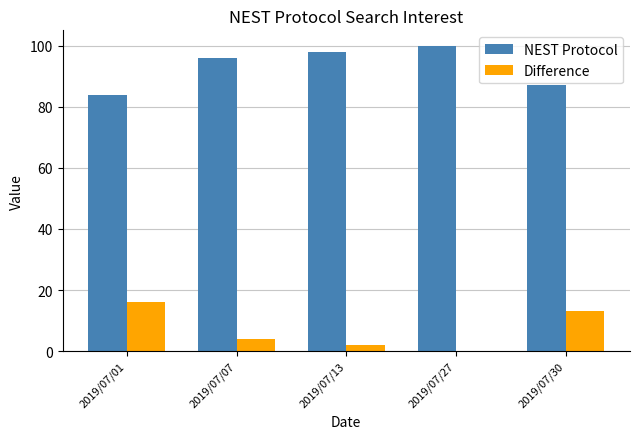

What are all the series names shown in the legend?

NEST Protocol, Difference